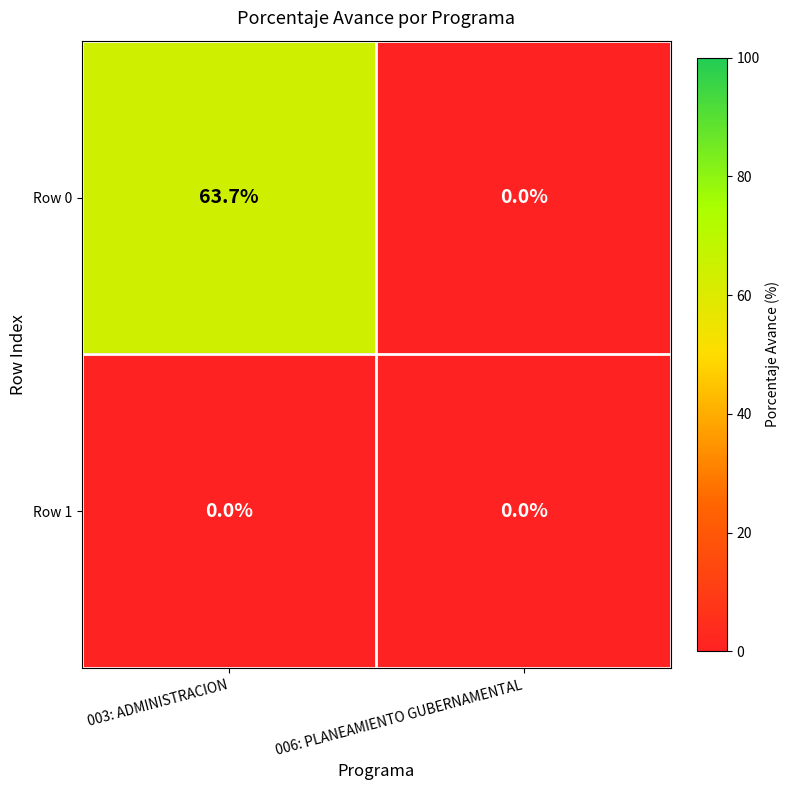

What is the sum of all Row 0 values?

63.7